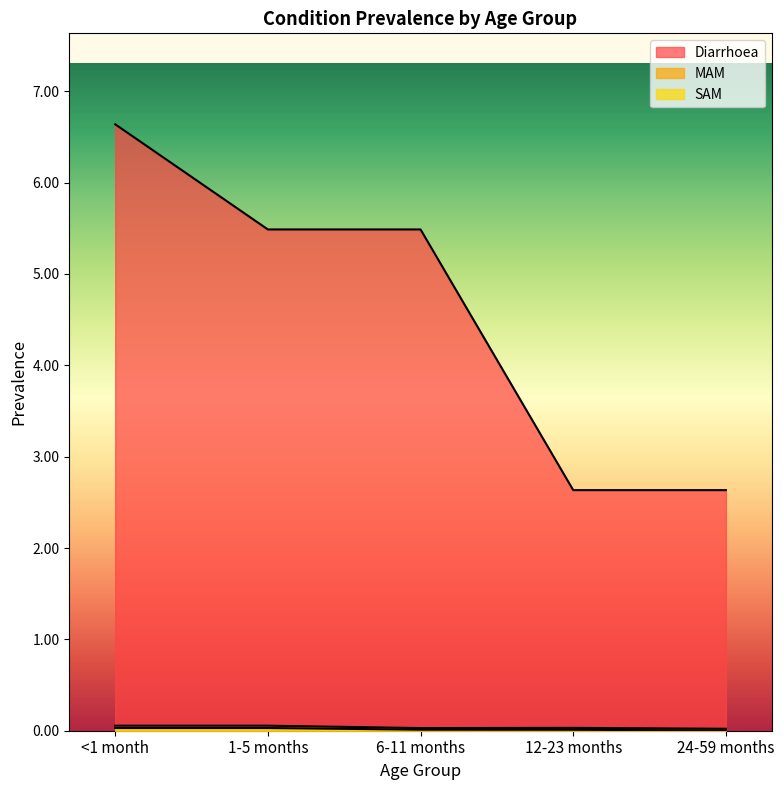

What is the average value of the Diarrhoea series?

4.6